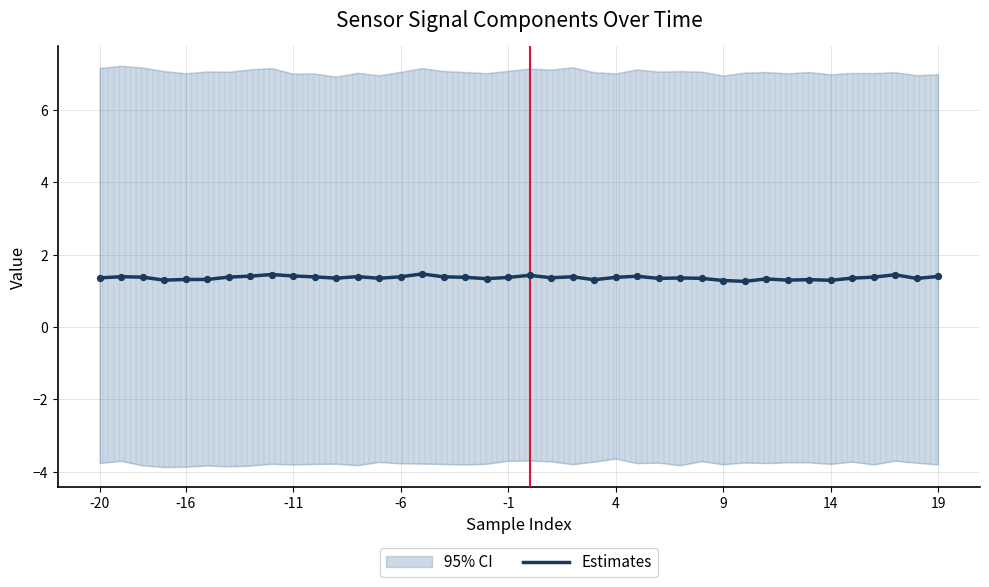

What is the change in value from 27 to 37?

+0.1